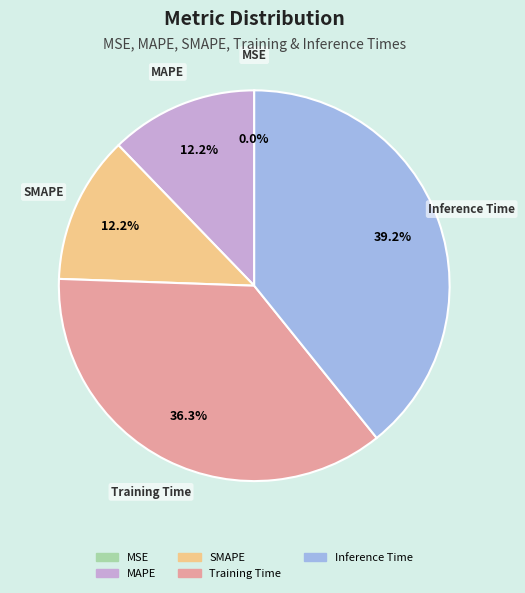

Does SMAPE account for over 50% of the chart?

No